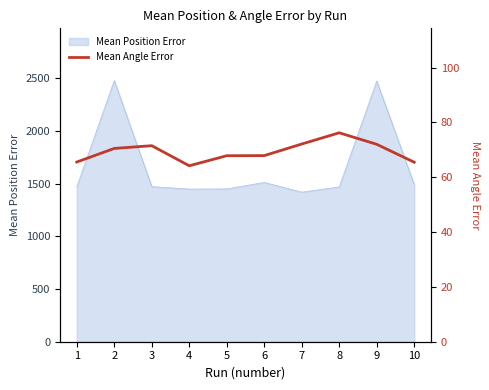

The value of Mean Position Error at 8 is 711.0. True or false?

False